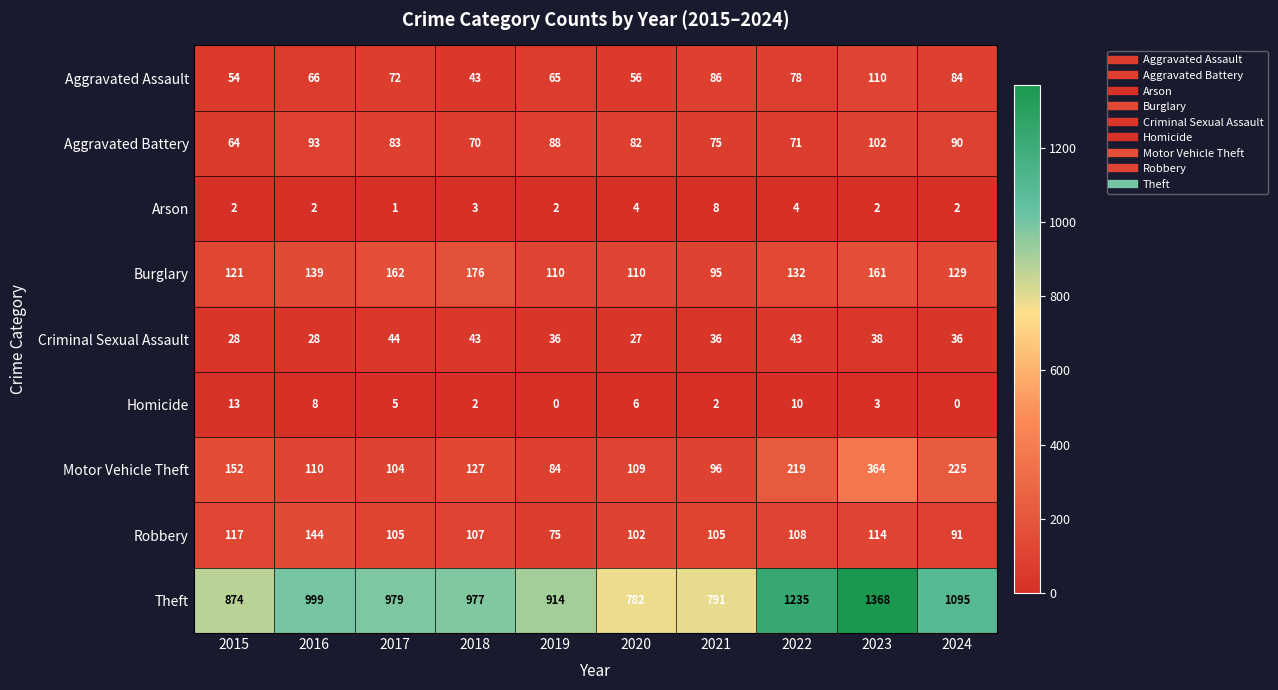

At how many categories does at least one series exceed 734?

10